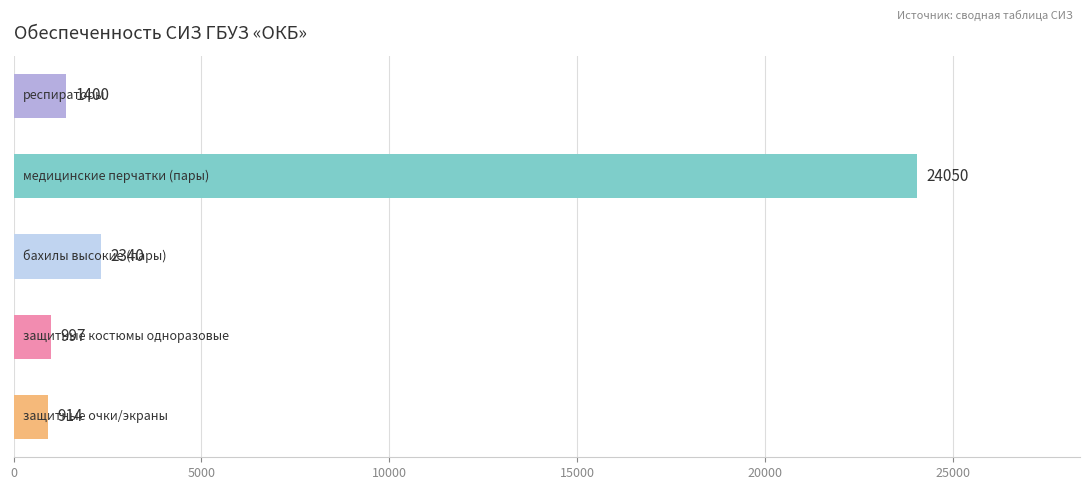

How many bars are there in total?

5